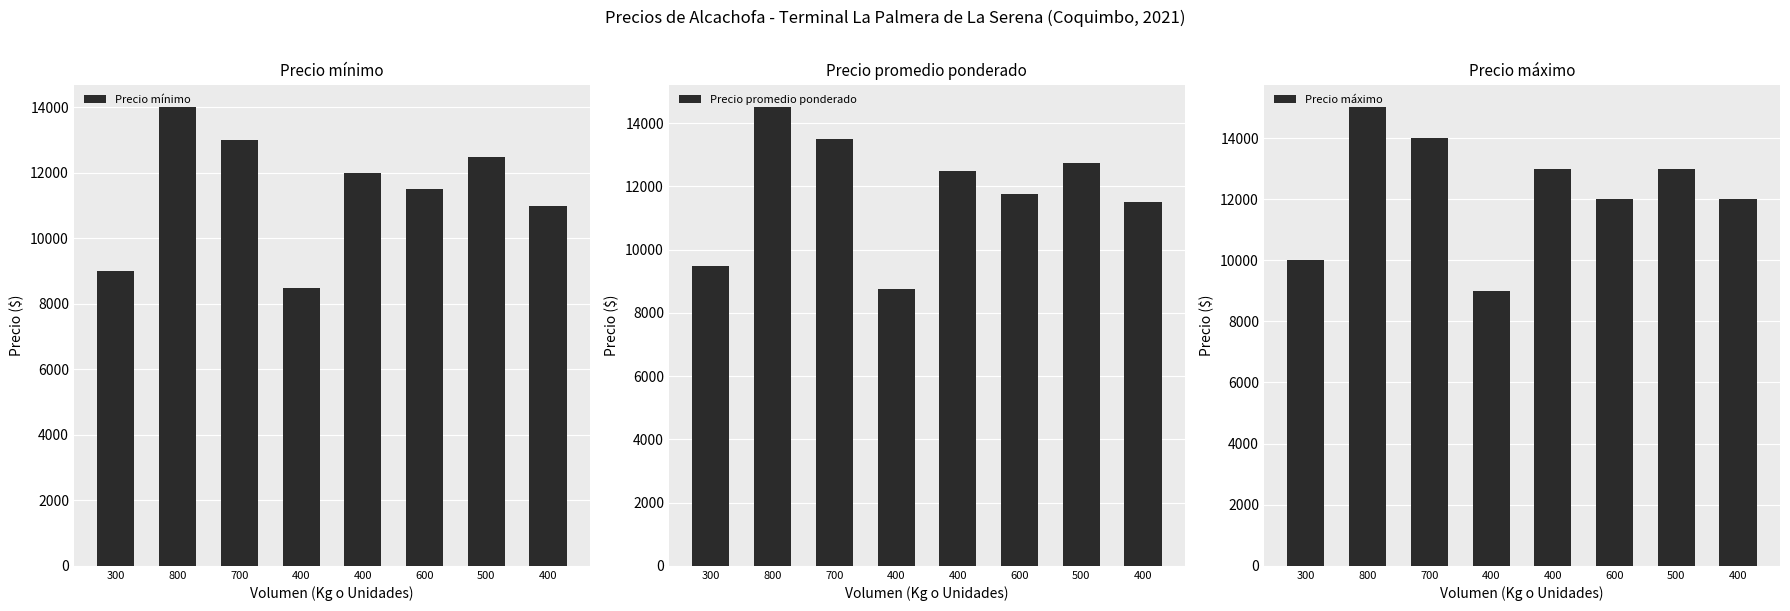

What is the minimum value shown in the chart?

8500